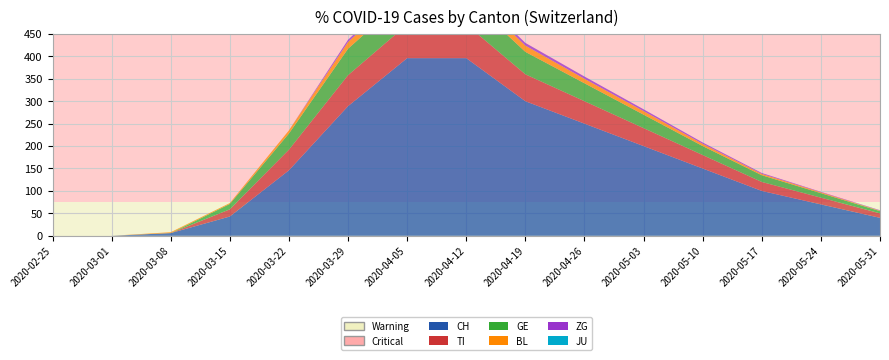

Reading left to right, list all the values displayed in this chart.

CH: 2020-02-25=0	2020-03-01=0	2020-03-08=6	2020-03-15=43	2020-03-22=146	2020-03-29=289	2020-04-05=396	2020-04-12=396	2020-04-19=300	2020-04-26=250	2020-05-03=200	2020-05-10=150	2020-05-17=100	2020-05-24=70	2020-05-31=40
TI: 2020-02-25=0	2020-03-01=0	2020-03-08=0	2020-03-15=16	2020-03-22=46	2020-03-29=69	2020-04-05=75	2020-04-12=75	2020-04-19=60	2020-04-26=50	2020-05-03=40	2020-05-10=30	2020-05-17=20	2020-05-24=15	2020-05-31=10
GE: 2020-02-25=0	2020-03-01=0	2020-03-08=0	2020-03-15=12	2020-03-22=36	2020-03-29=59	2020-04-05=64	2020-04-12=62	2020-04-19=50	2020-04-26=40	2020-05-03=30	2020-05-10=20	2020-05-17=15	2020-05-24=10	2020-05-31=5
BL: 2020-02-25=0	2020-03-01=0	2020-03-08=2	2020-03-15=2	2020-03-22=7	2020-03-29=15	2020-04-05=18	2020-04-12=18	2020-04-19=14	2020-04-26=10	2020-05-03=8	2020-05-10=5	2020-05-17=3	2020-05-24=2	2020-05-31=1
ZG: 2020-02-25=0	2020-03-01=0	2020-03-08=0	2020-03-15=0	2020-03-22=0	2020-03-29=5	2020-04-05=7	2020-04-12=7	2020-04-19=6	2020-04-26=5	2020-05-03=4	2020-05-10=3	2020-05-17=2	2020-05-24=1	2020-05-31=1
JU: 2020-02-25=0	2020-03-01=0	2020-03-08=0	2020-03-15=0	2020-03-22=0	2020-03-29=0	2020-04-05=0	2020-04-12=0	2020-04-19=0	2020-04-26=0	2020-05-03=0	2020-05-10=0	2020-05-17=0	2020-05-24=0	2020-05-31=0